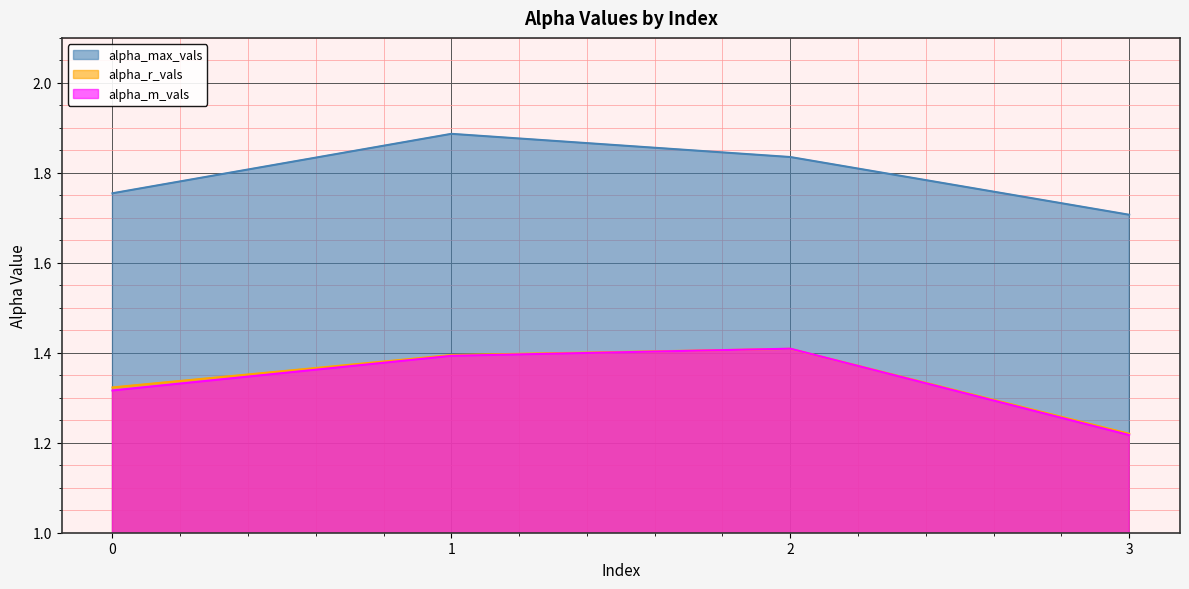

What is the smallest value displayed?

1.2